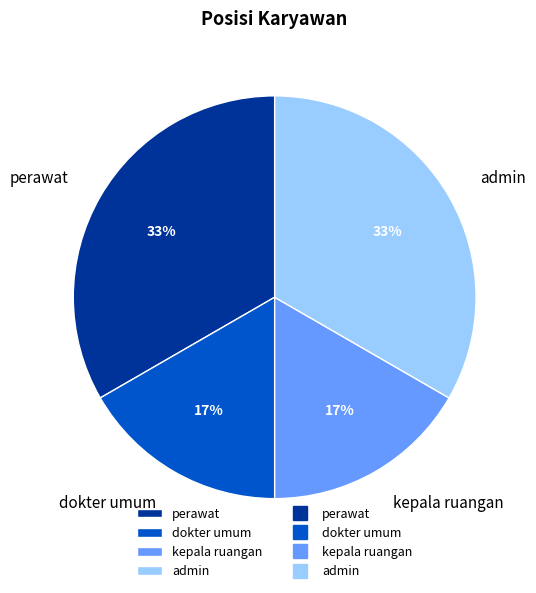

Is it true that dokter umum is 17% of the pie?

True